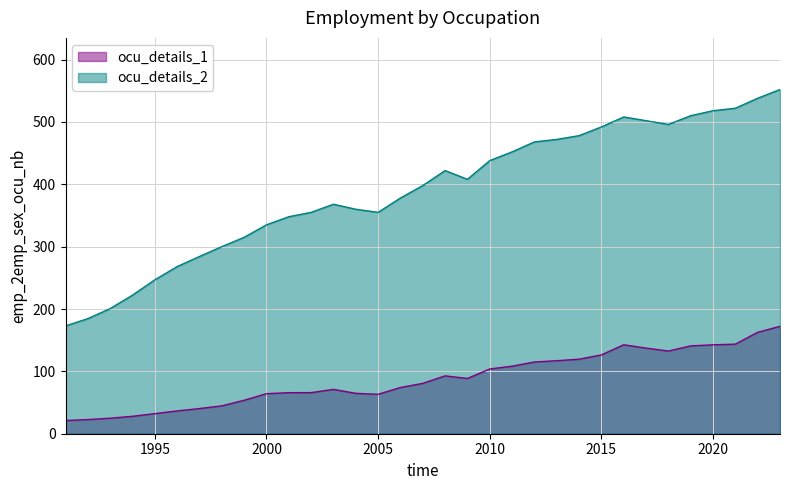

In ocu_details_1, how many points are lower than both neighbors (excluding endpoints)?

3